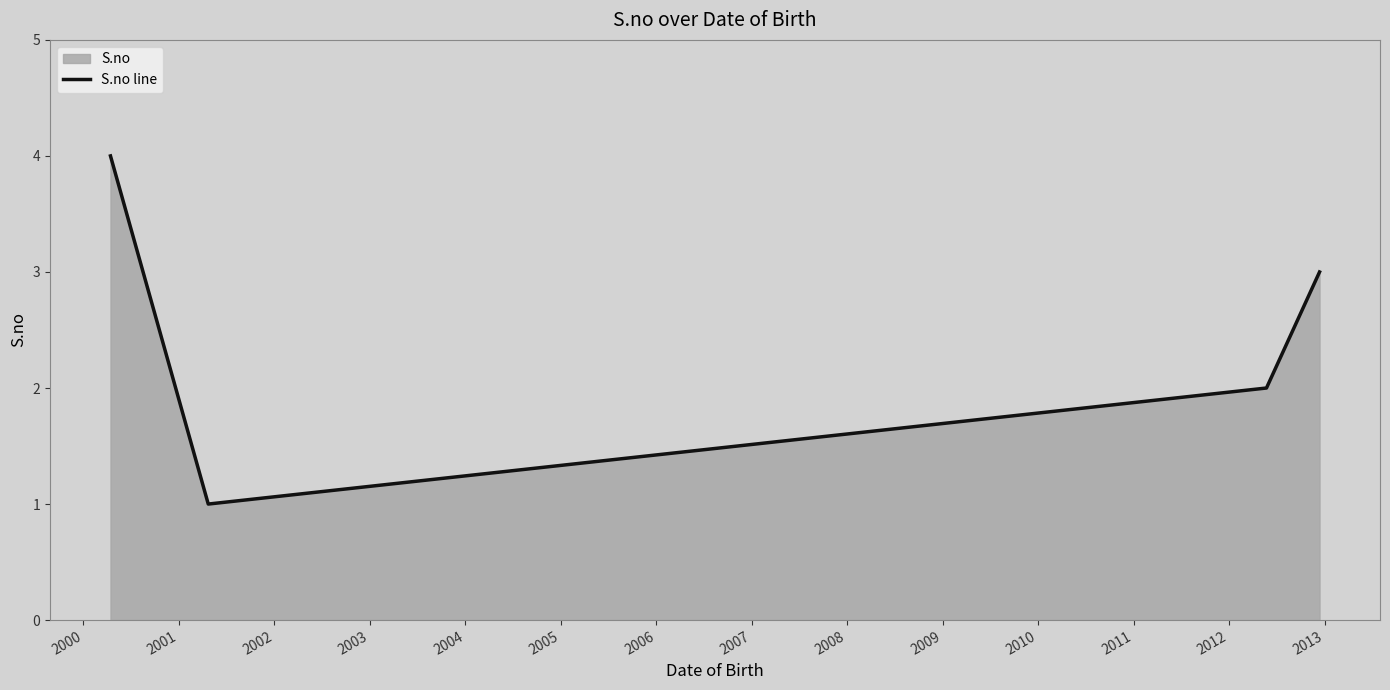

True or false: the data has more than 0 interior local peaks.

False